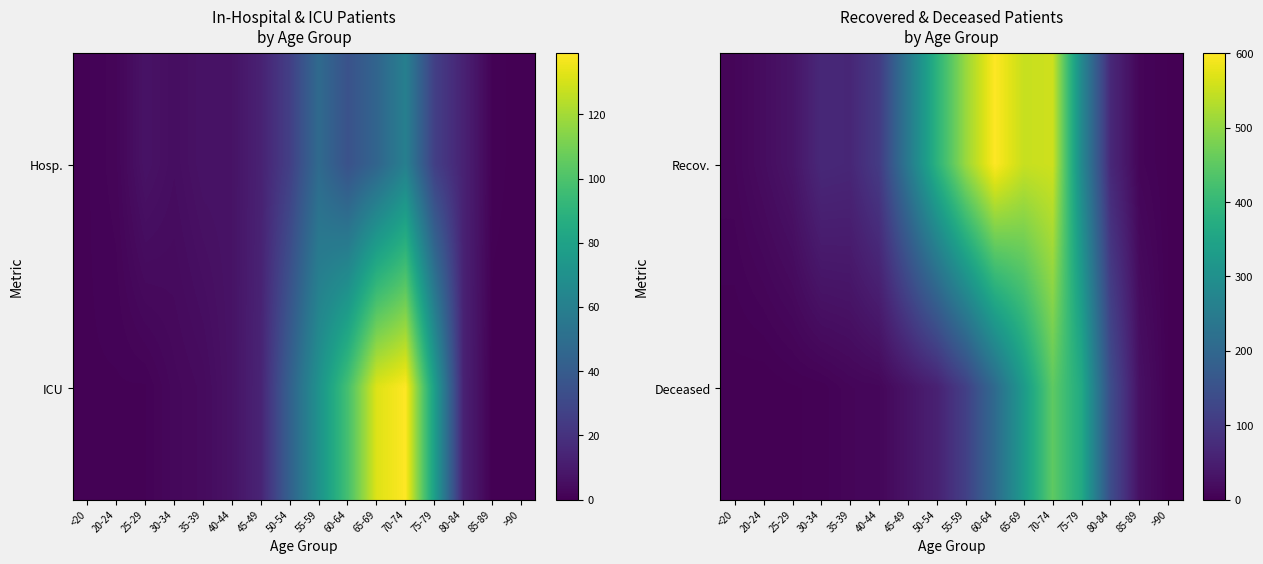

Which series has the largest total across all categories?

Recov.